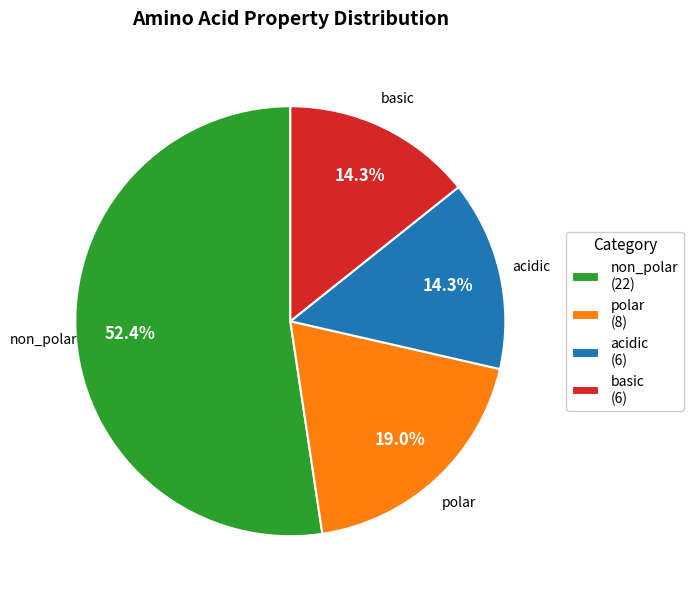

What is the majority slice?

non_polar